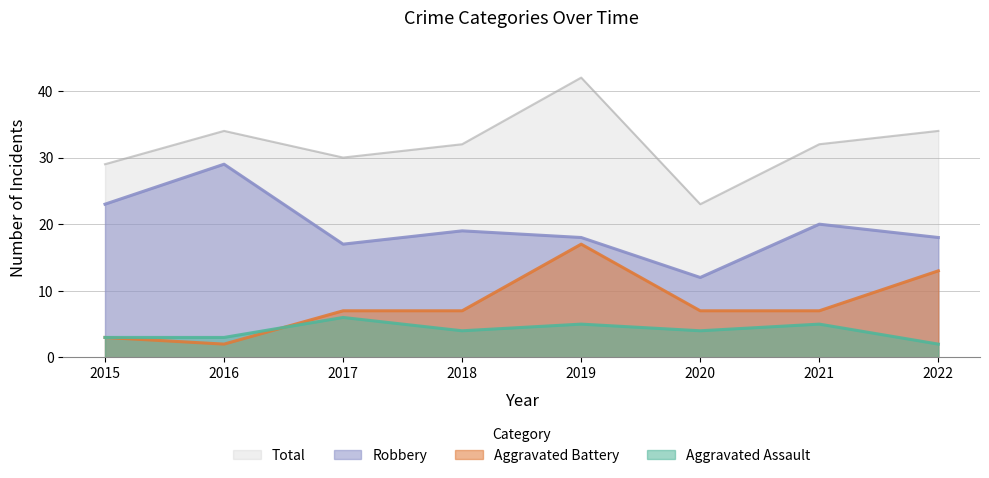

What is the average value of the Total series?

32